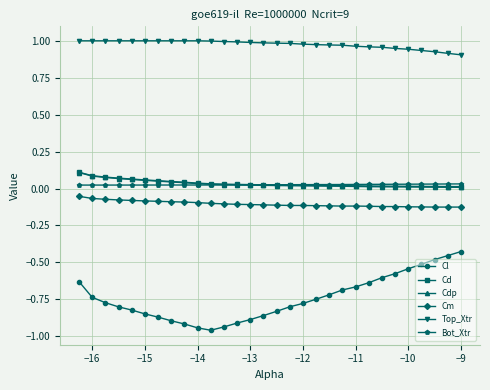

Which series has the widest spread of values?

Cl